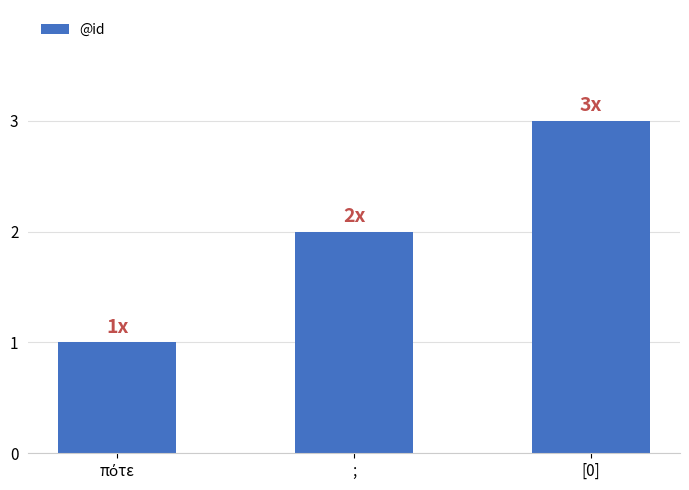

What is the sum of all values?

6